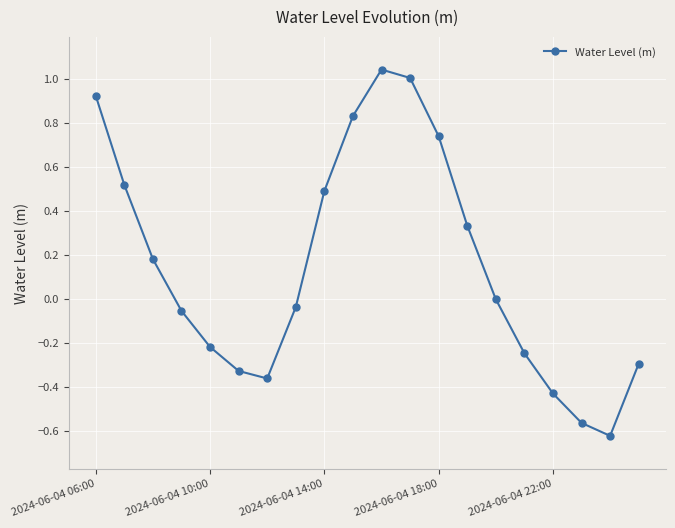

How many data points does each series have?

20